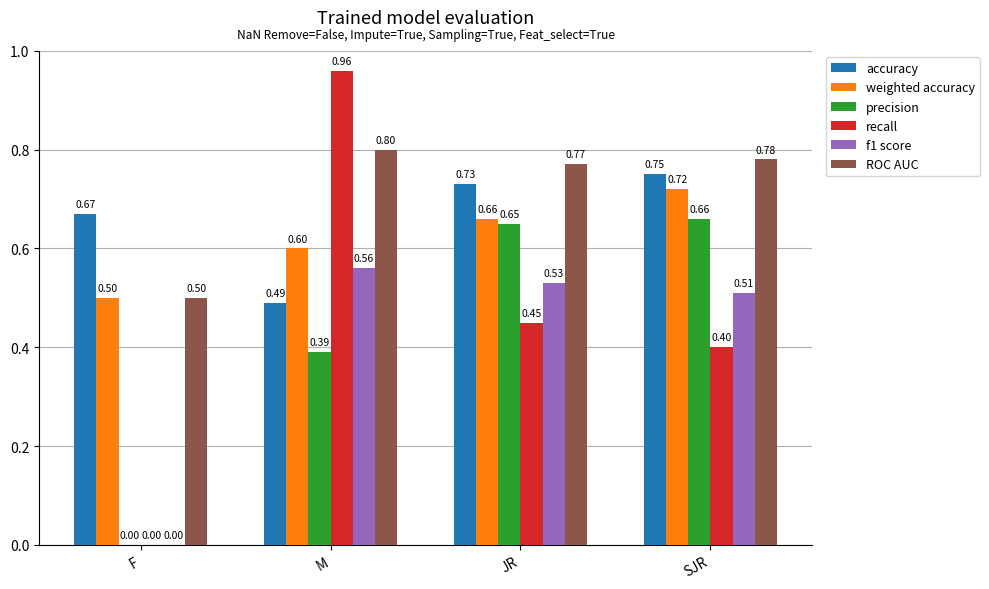

Which series has the largest total across all categories?

ROC AUC